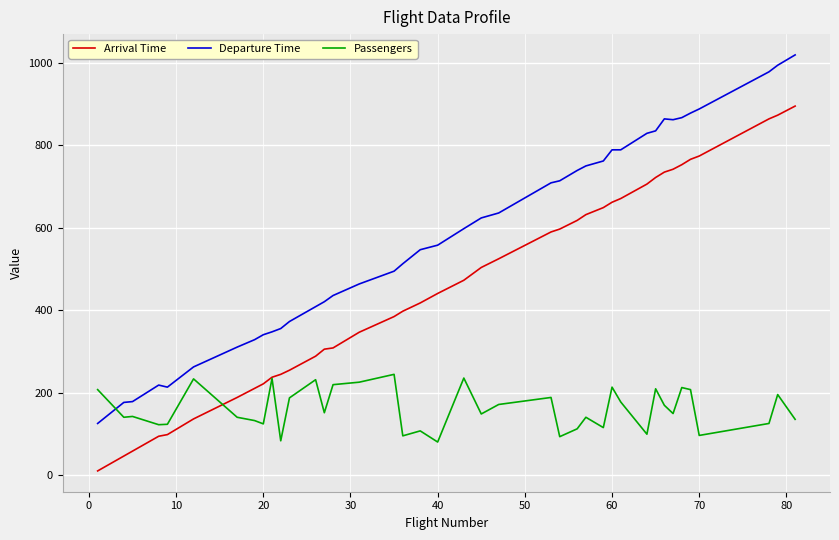

What is the minimum value for Passengers?

81